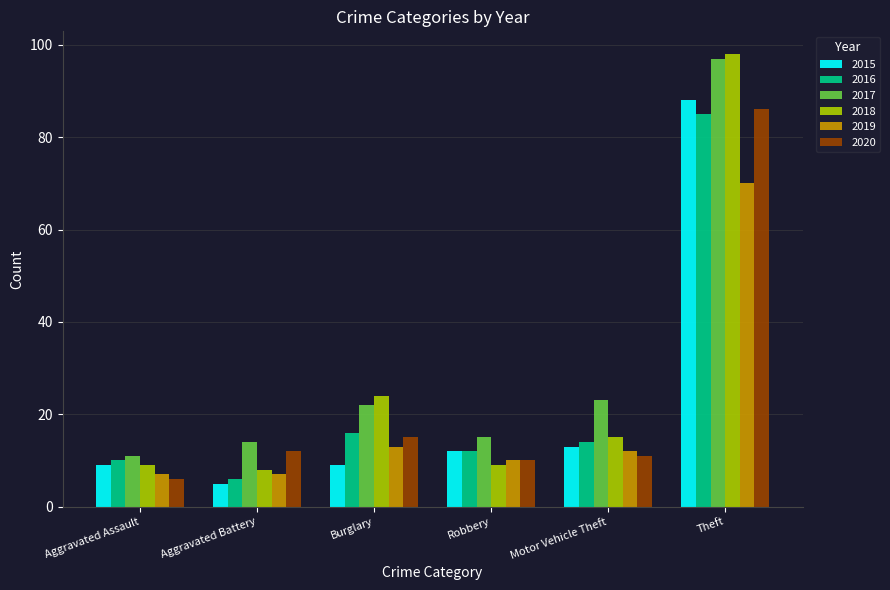

Is it true that 2020 equals 6 at Aggravated Assault?

True